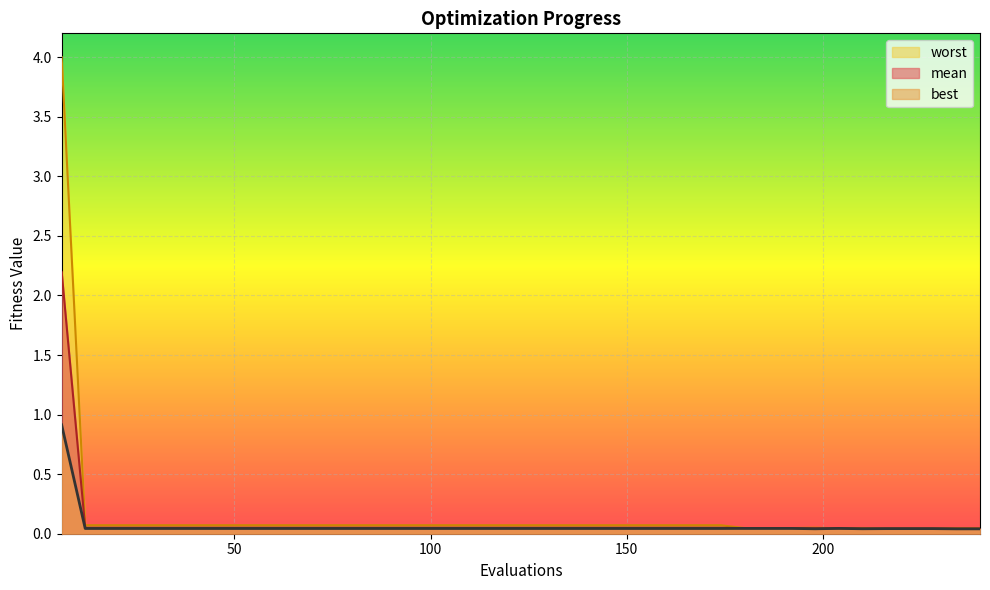

Rank the series by their maximum value, from lowest to highest.

best, mean, worst